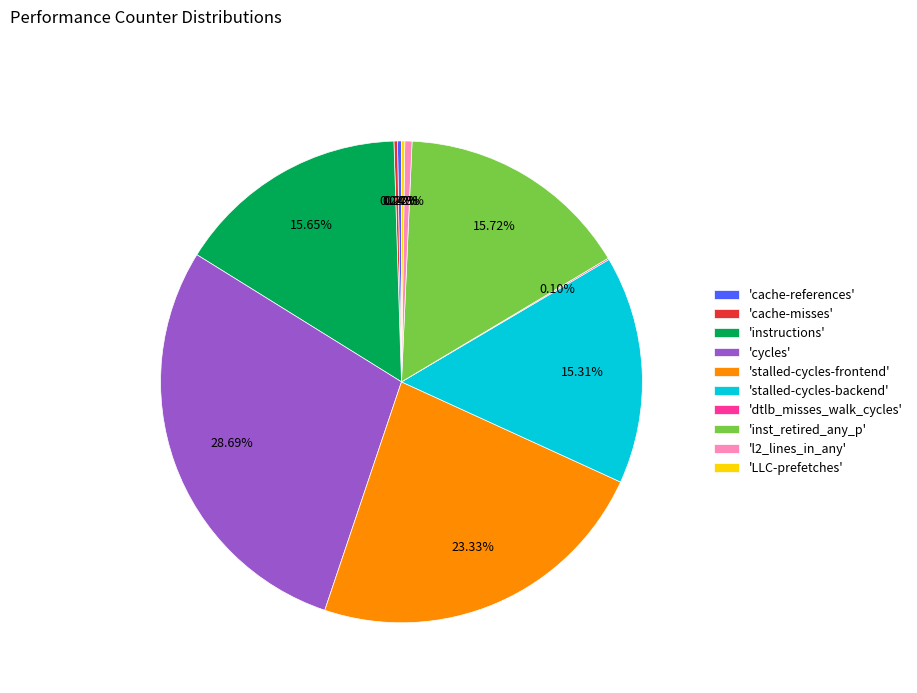

What is the largest slice in the pie chart?

'cycles'